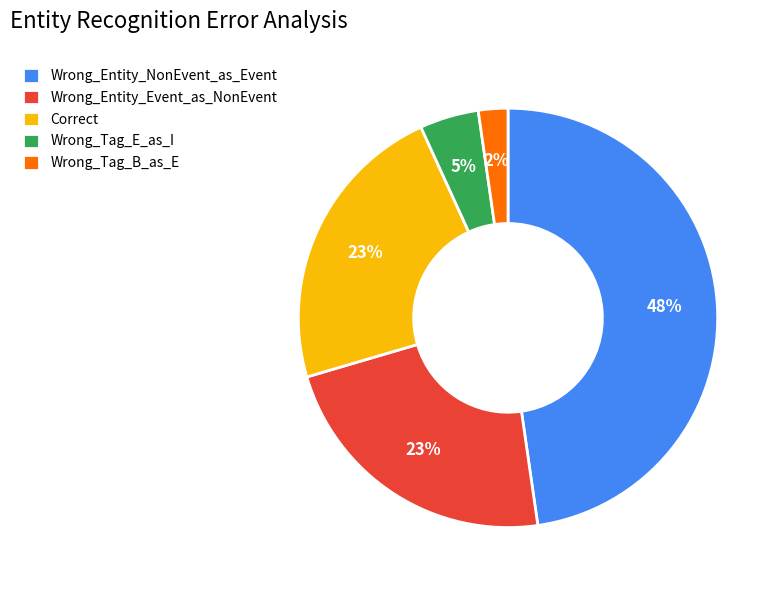

Count the number of slices in the pie.

5